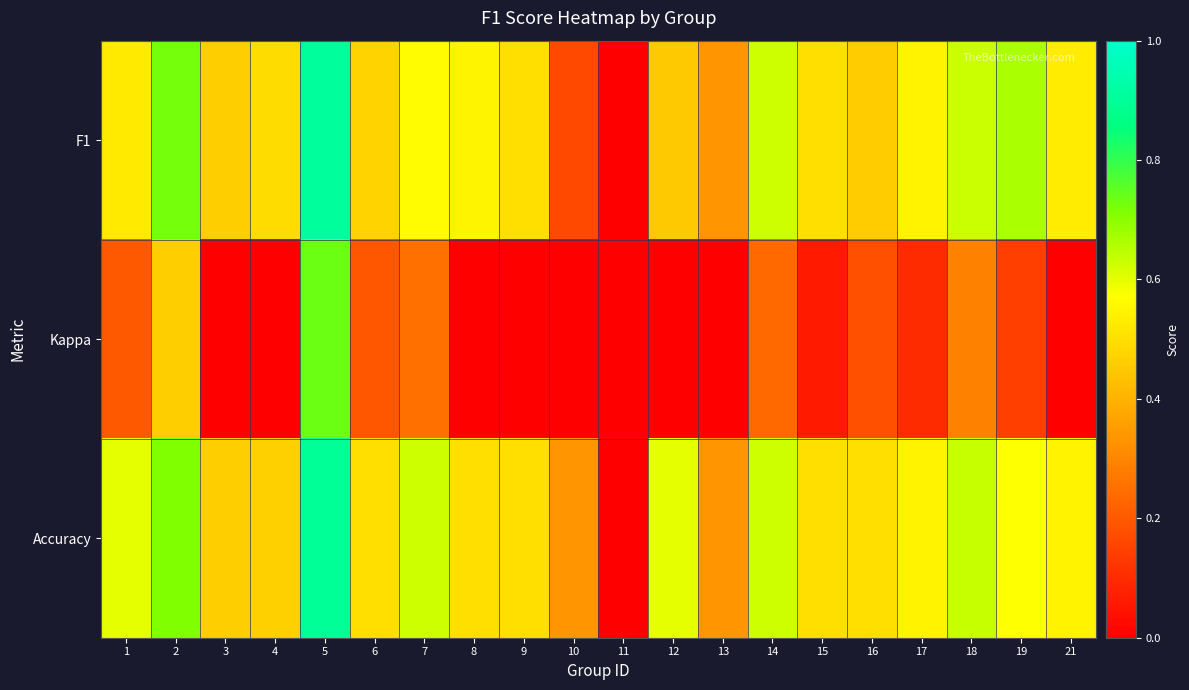

At how many categories does at least one series exceed 0?

19